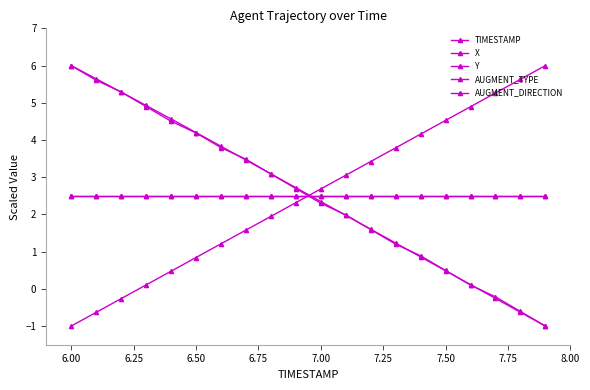

True or false: AUGMENT_DIRECTION and Y cross at least once.

True